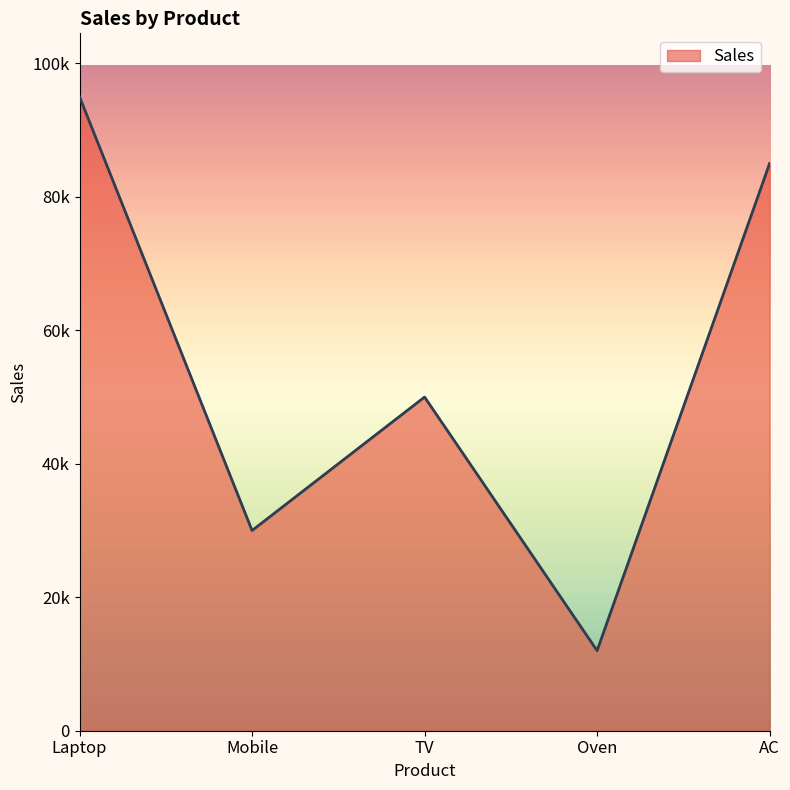

List the labels in order of value, smallest first.

Oven, Mobile, TV, AC, Laptop